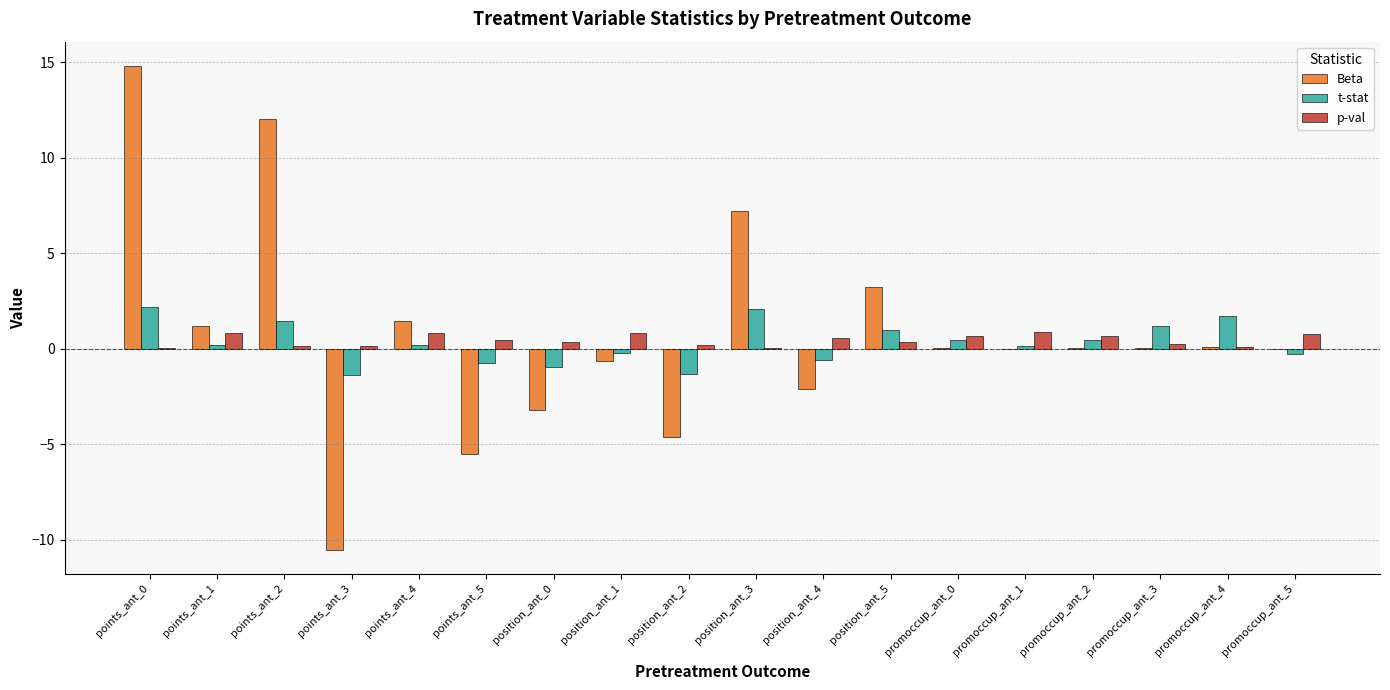

What is the highest value of the Beta series?

14.8